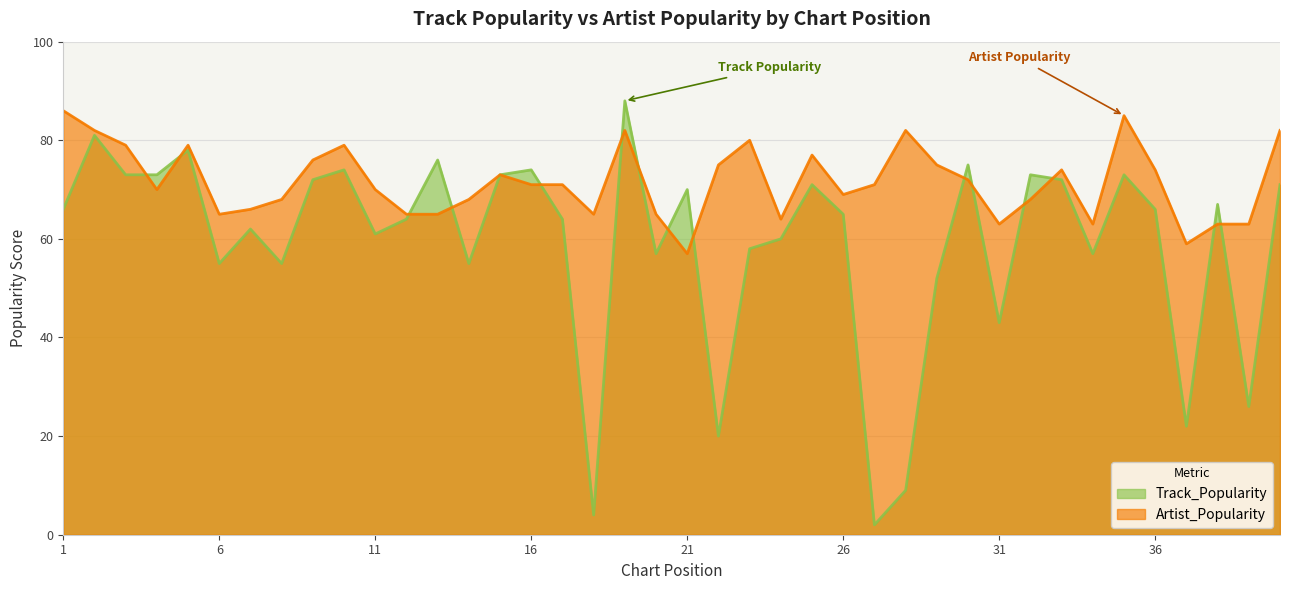

Count the number of categories in the chart.

40